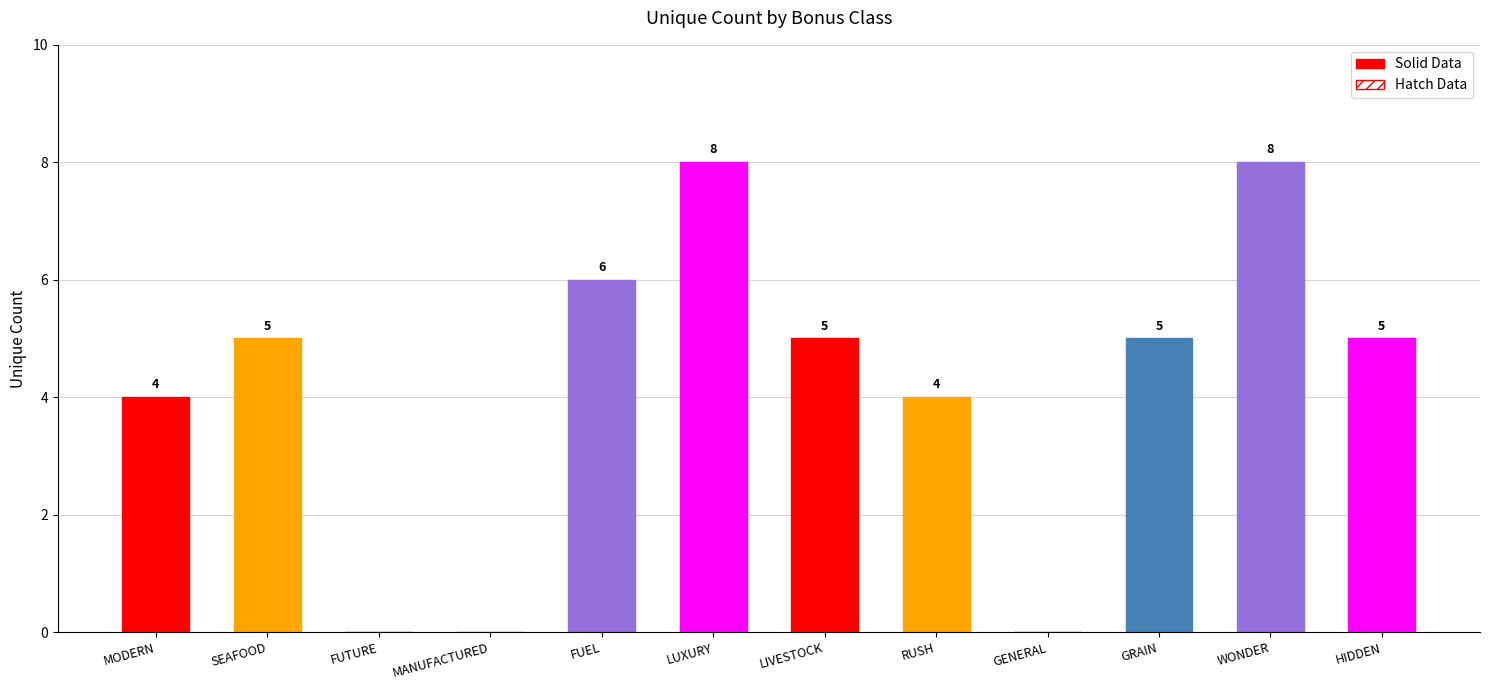

The Unique (solid) series shows 5 at HIDDEN. True or false?

True